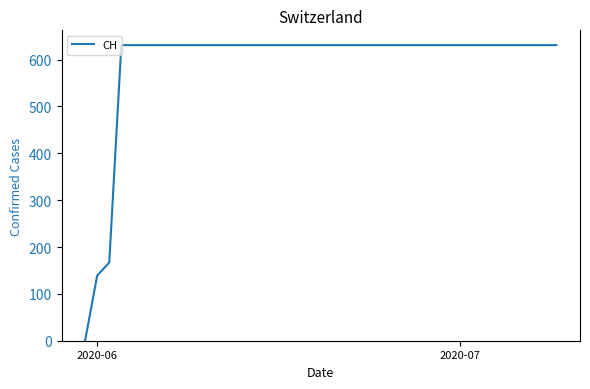

What is the greatest value displayed?

631